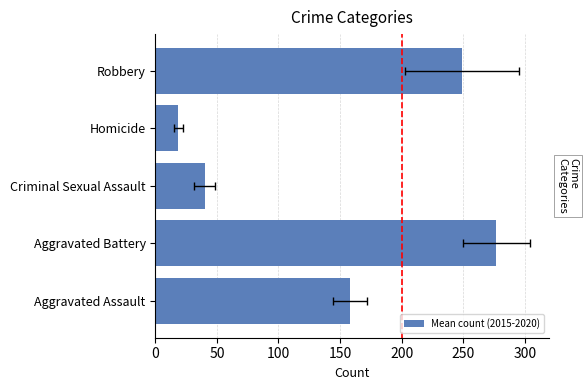

What is the difference between the second highest and minimum values?

230.8